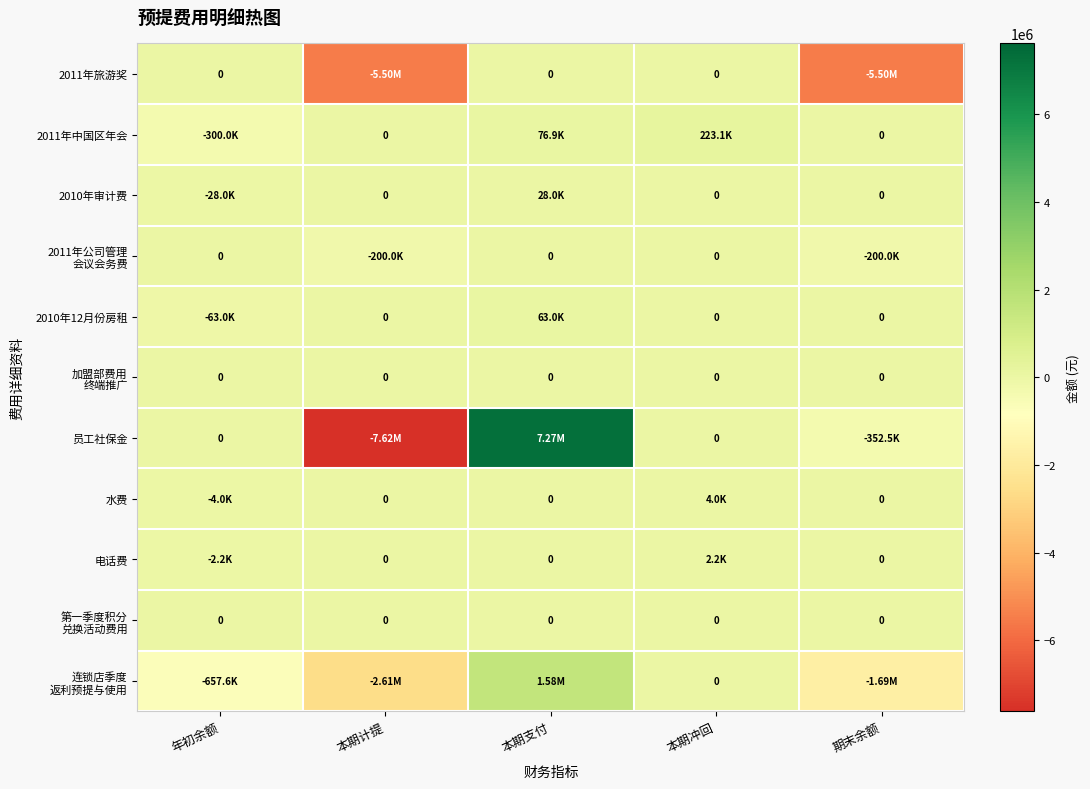

The 水费 series shows 4593.8 at 本期计提. True or false?

False